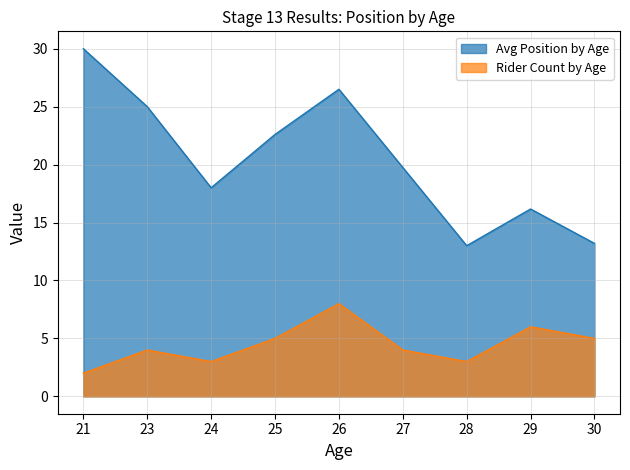

What is the approximate value of Rider Count by Age at 26?

8.0